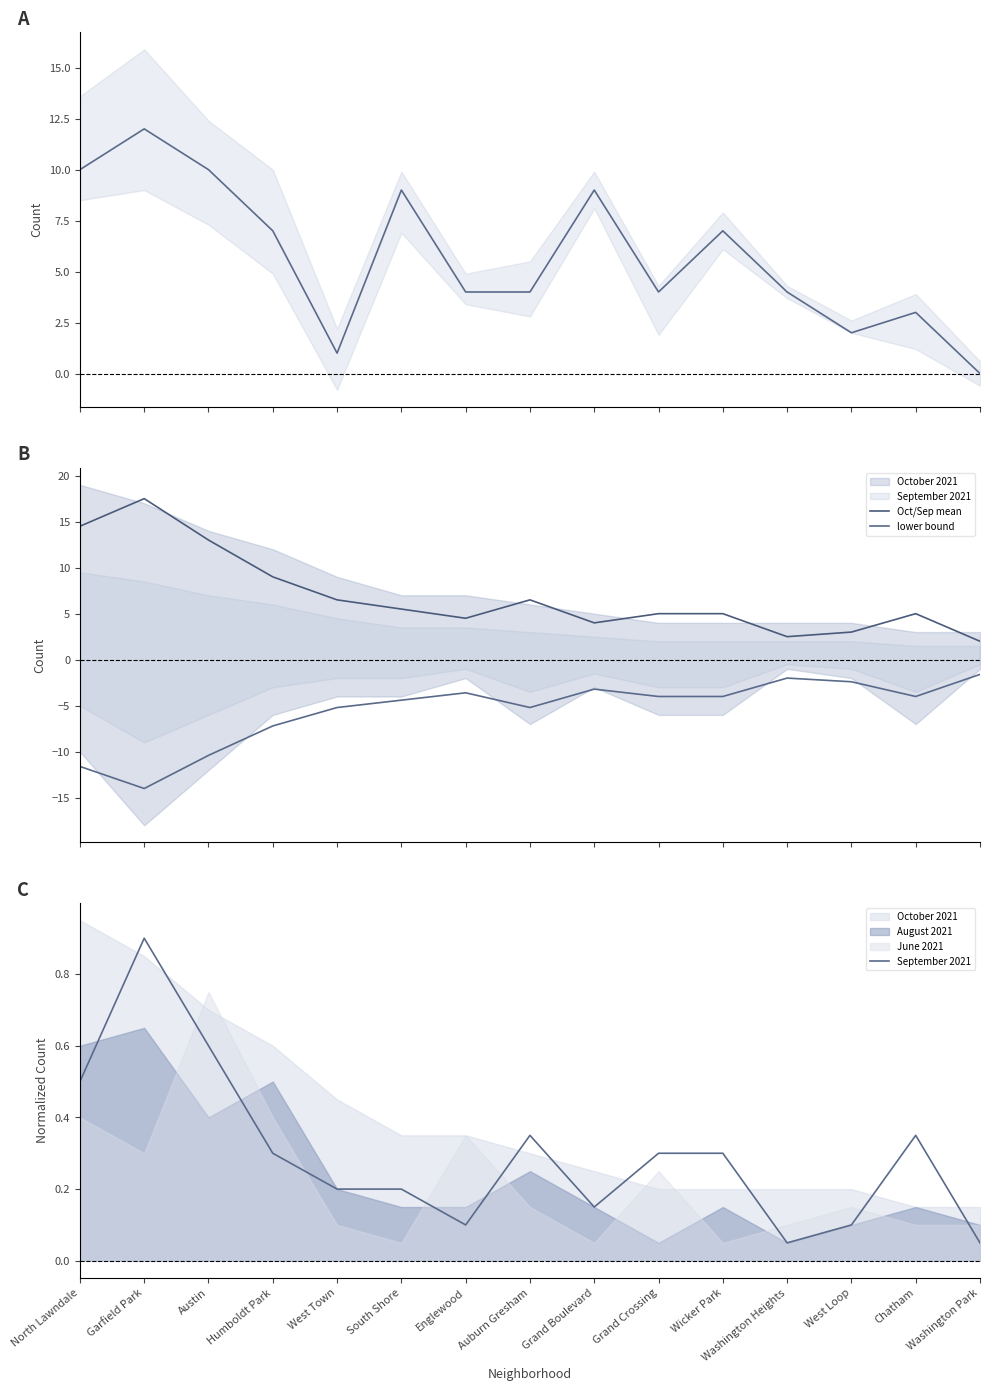

What is the total value across all series at Auburn Gresham?

5.6